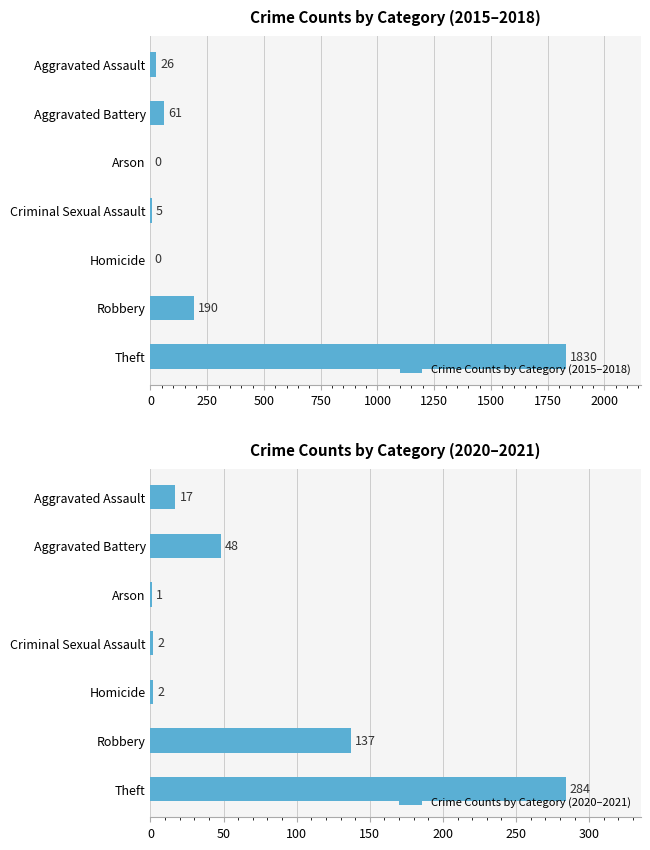

How many data points in Crime Counts by Category (2020–2021) are above 17?

3